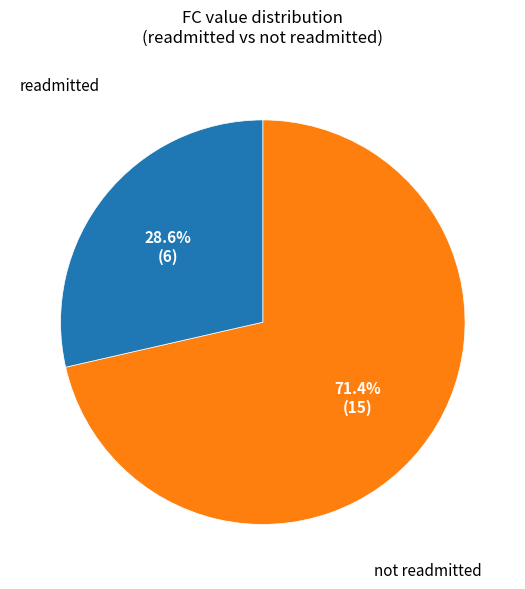

Is there a majority slice in this chart?

Yes